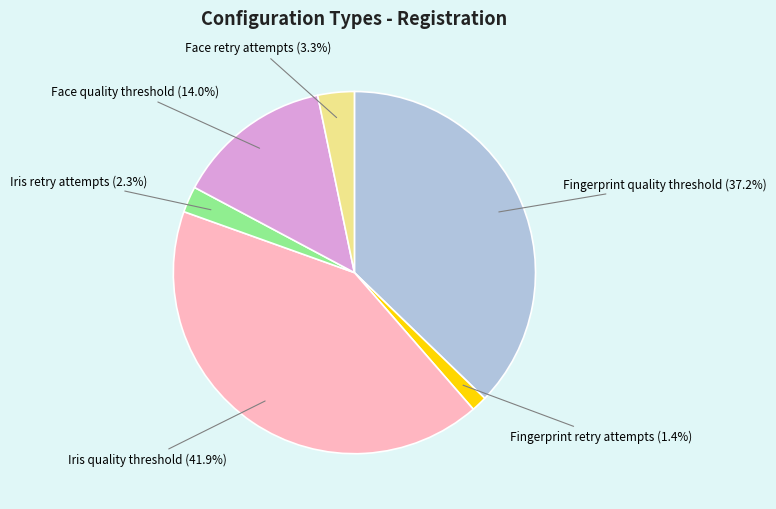

To the nearest percent, what is the difference between the largest and smallest slice percentages?

40%